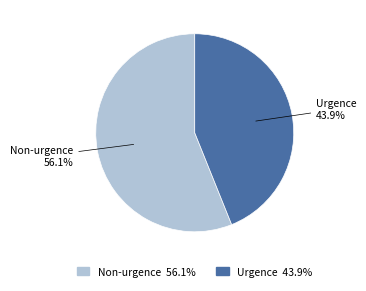

True or false: Non-urgence accounts for 43% of the total.

False